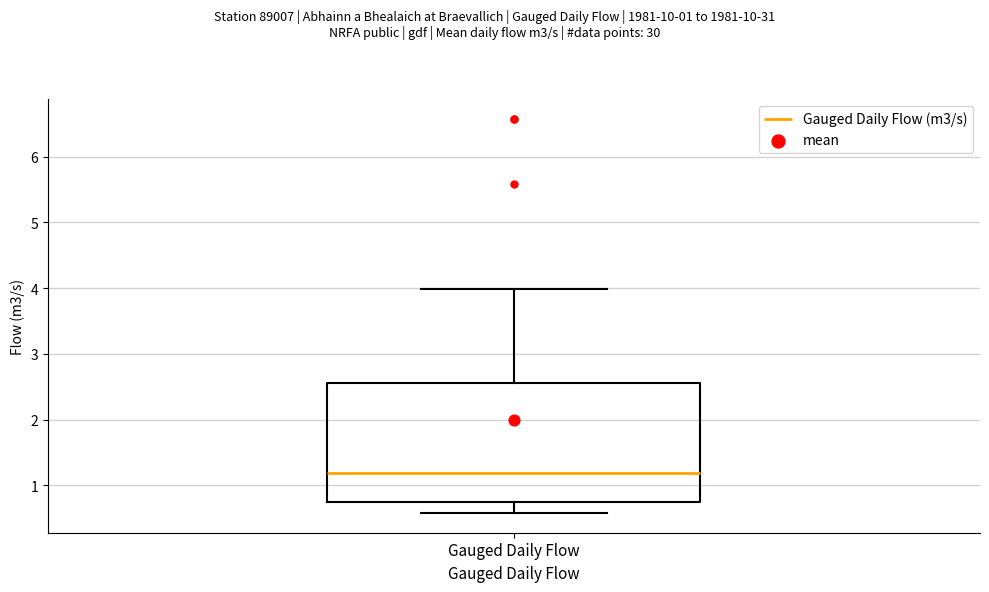

Transcribe this box plot: give where the median line is, the range the box spans, and where the two whiskers end, as read against the y-axis. The values are not printed on the chart, so give them approximately, as read against the axis.

median 1.2, box 0.7 to 2.6, whiskers 0.6 to 4.0